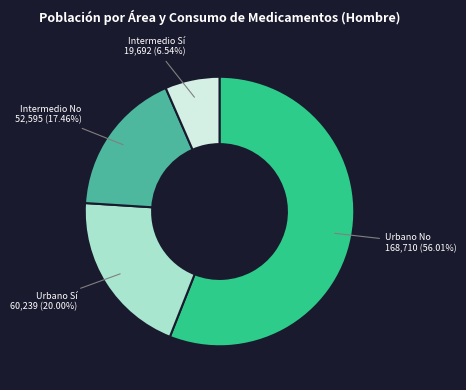

Which category has the biggest portion of the pie?

Urbano No